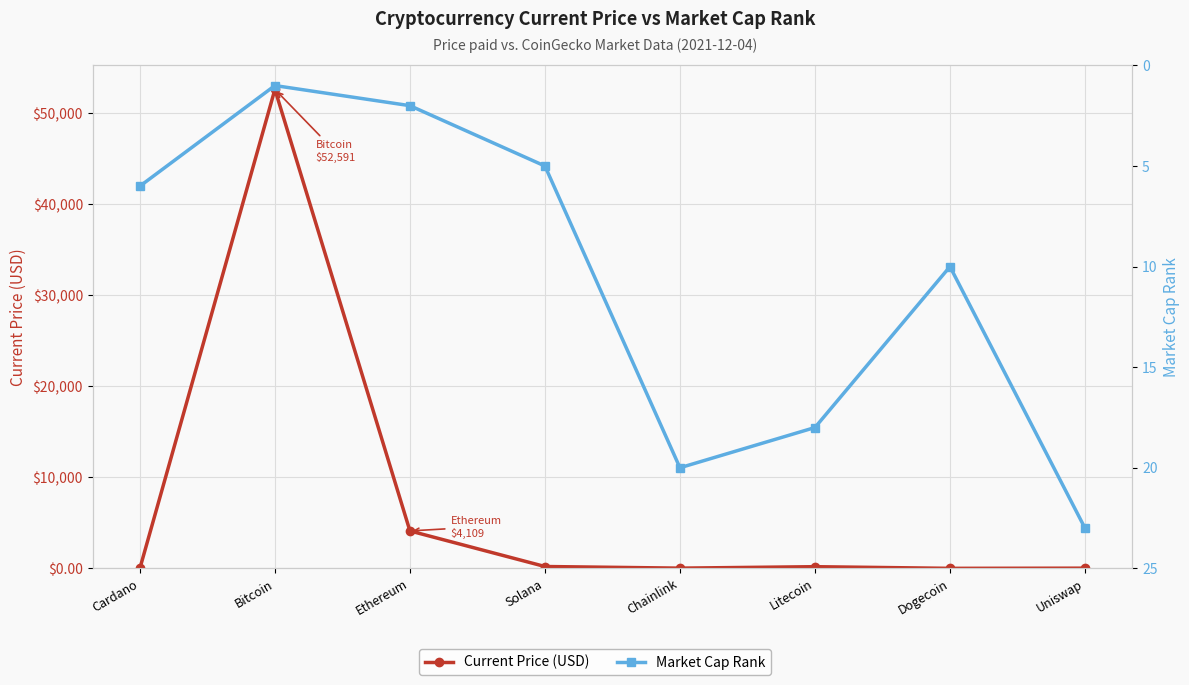

After their last crossing, which series has the higher values: Market Cap Rank or Current Price (USD)?

Market Cap Rank